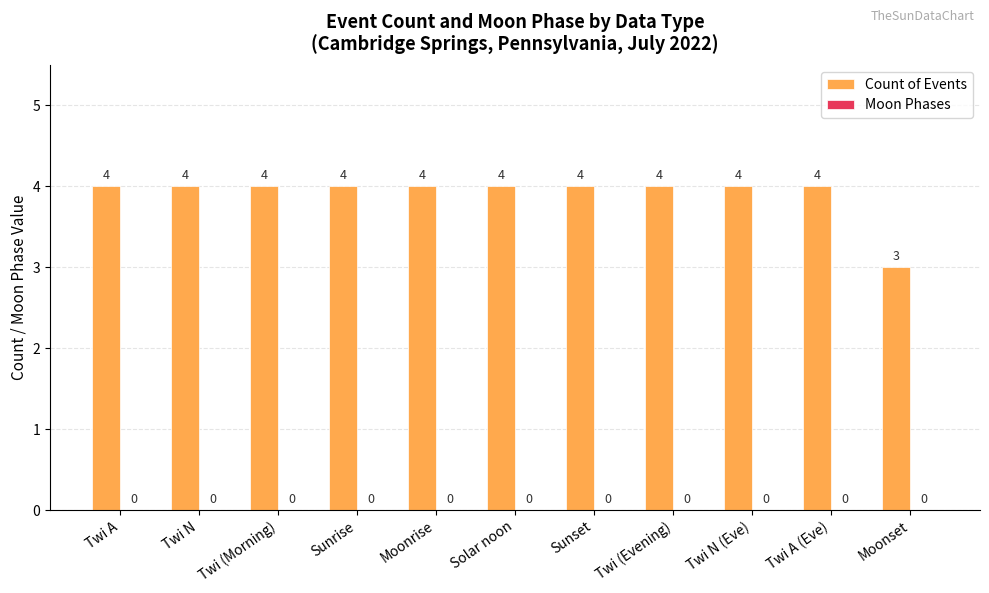

What is the label of the 6th bar from the left?

Solar noon